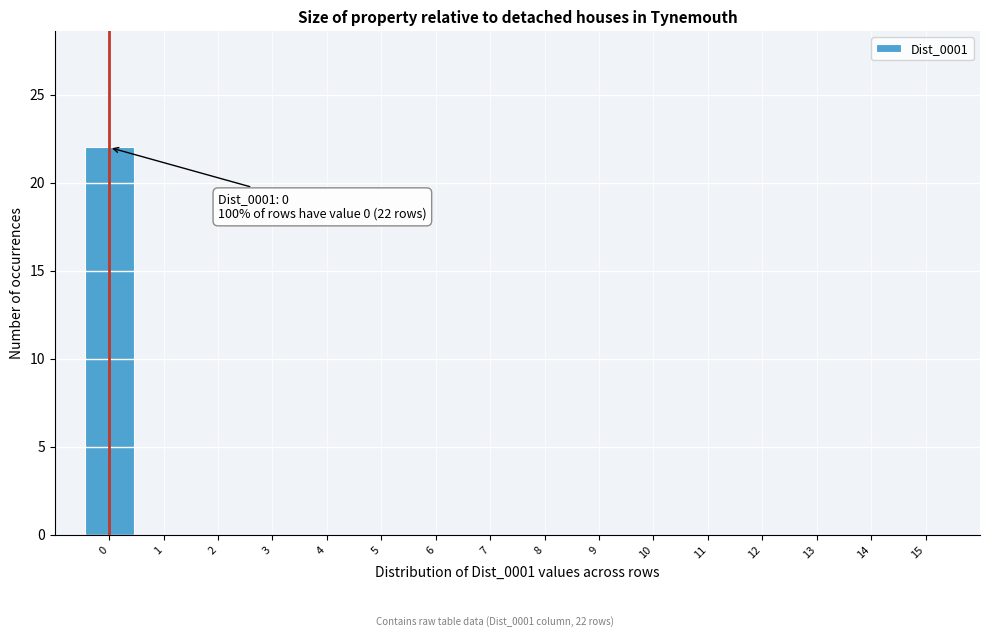

Which range on the x-axis has the tallest bar?

-0.5 to 0.5